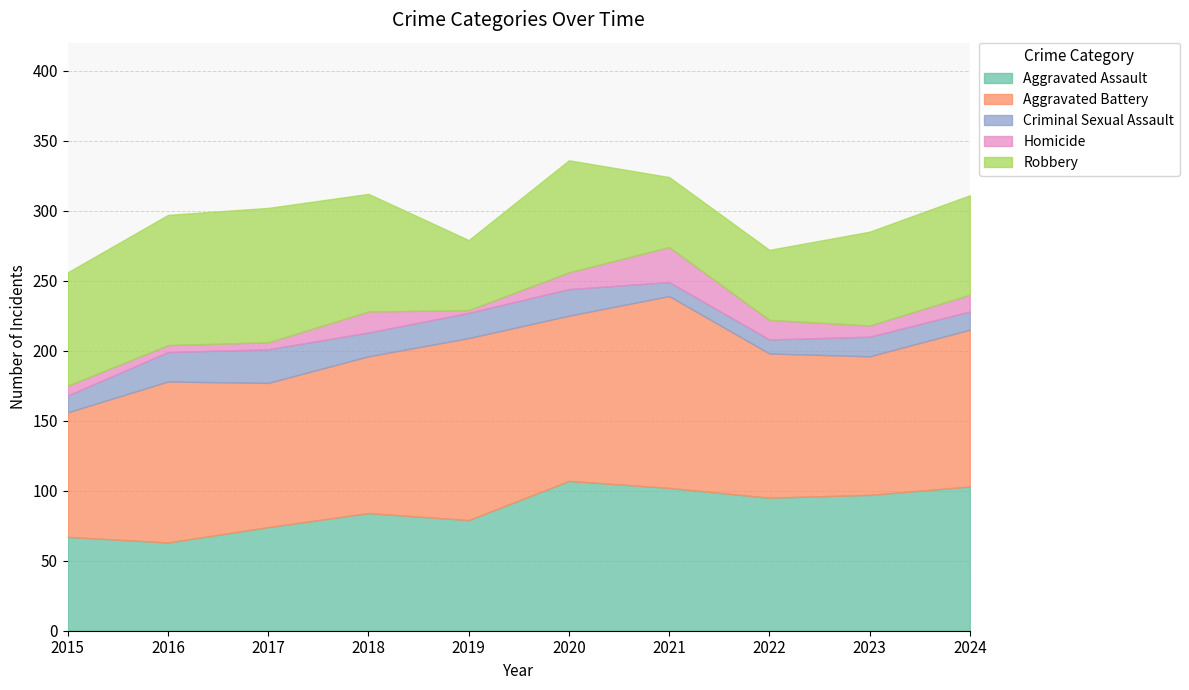

The value of Aggravated Assault at 2022 is 50. True or false?

False